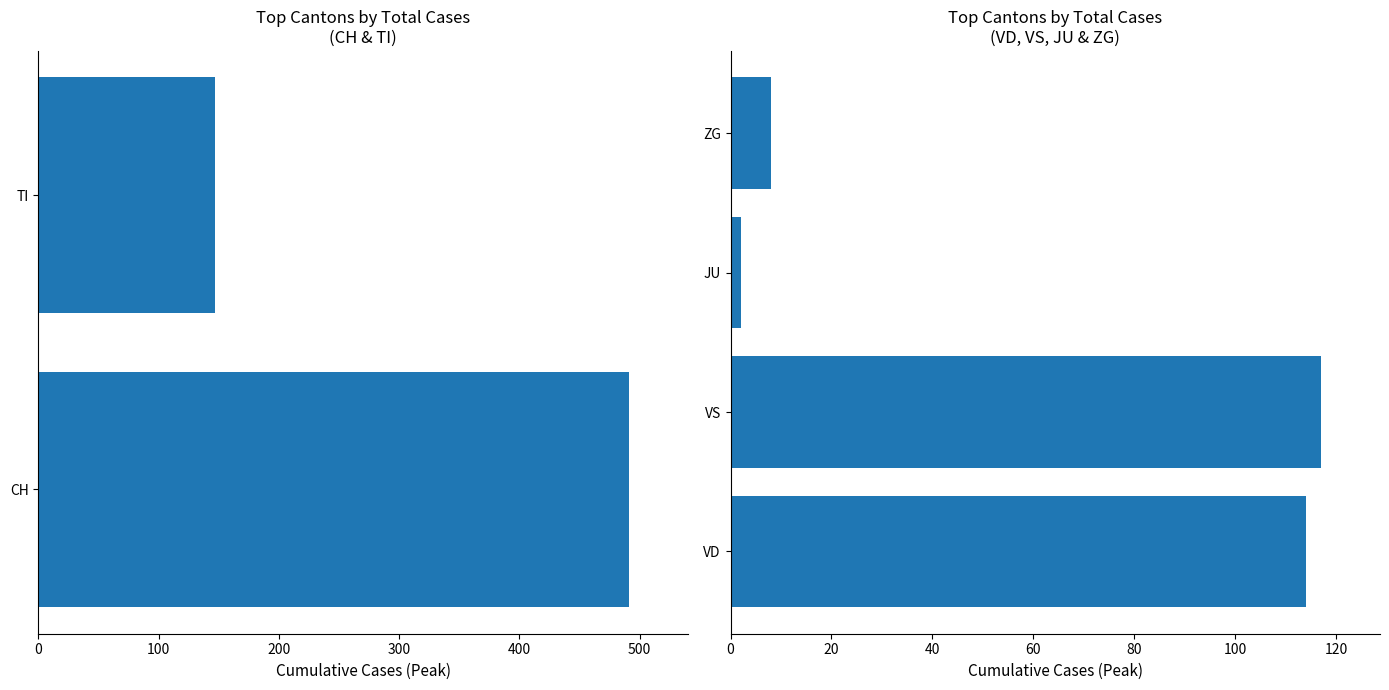

What are all the series names shown in the legend?

CH, TI, JU, VD, VS, ZG